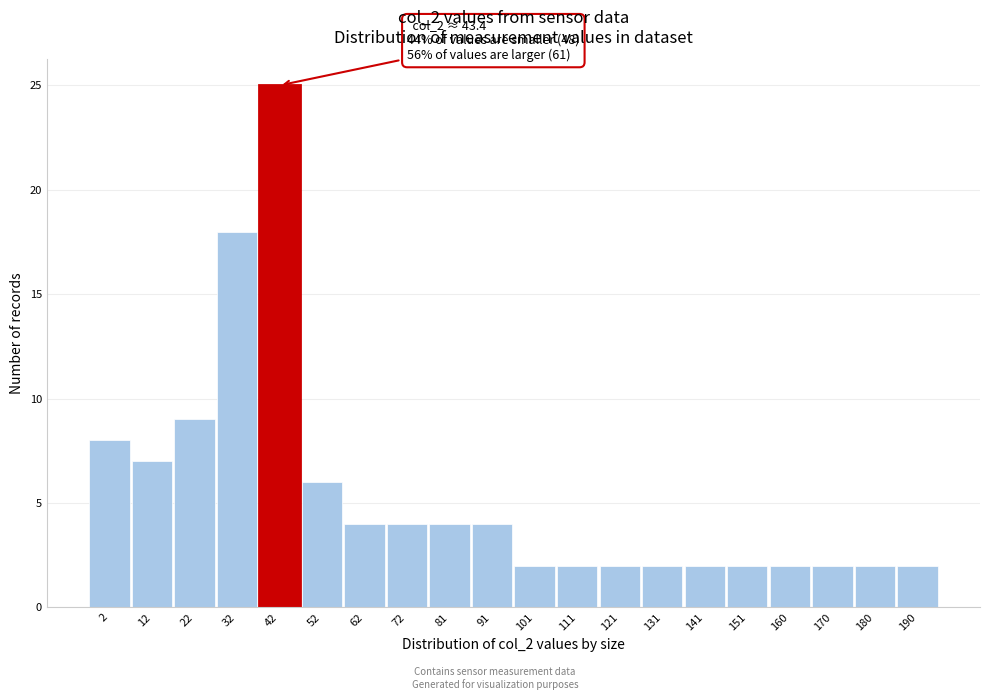

Reading right to left, list all the values displayed in this chart.

190=2	180=2	170=2	160=2	151=2	141=2	131=2	121=2	111=2	101=2	91=4	81=4	72=4	62=4	52=6	42=25	32=18	22=9	12=7	2=8